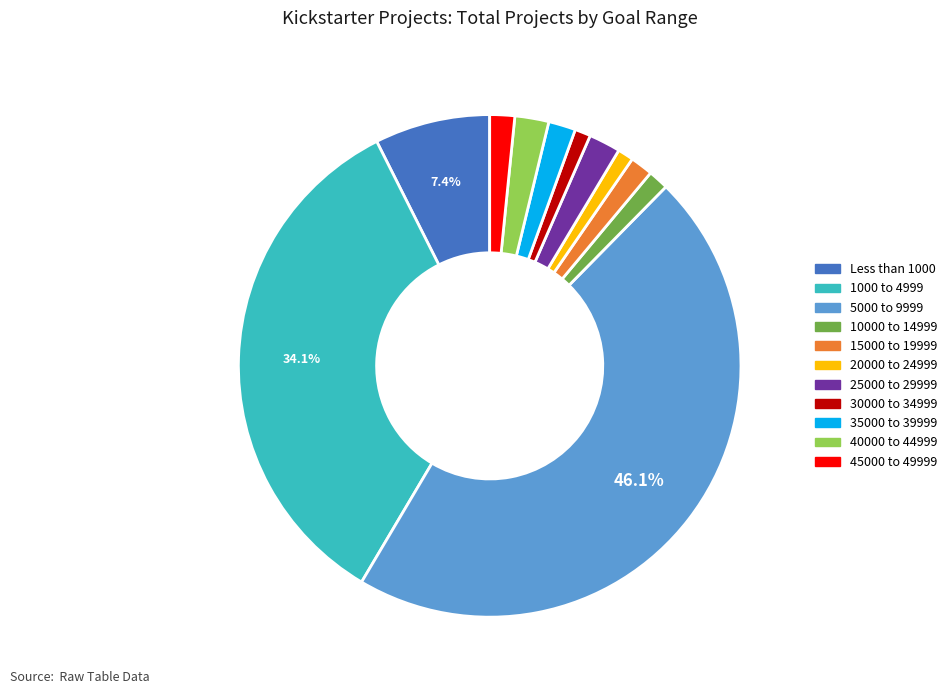

To the nearest percent, what is the difference between the largest and smallest slice percentages?

45%